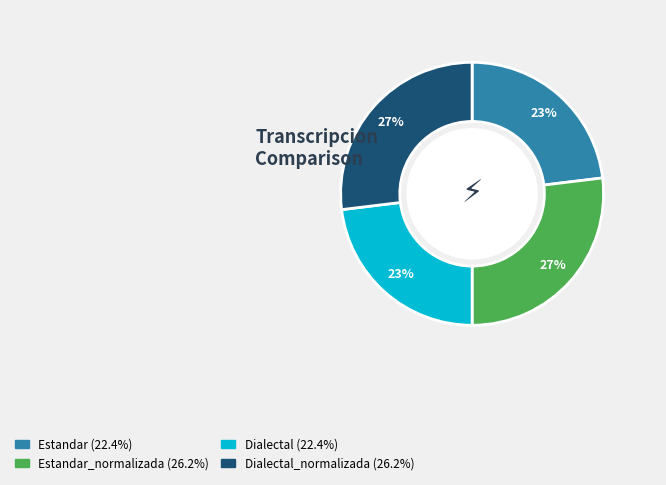

To the nearest percent, what is the average slice percentage?

25%